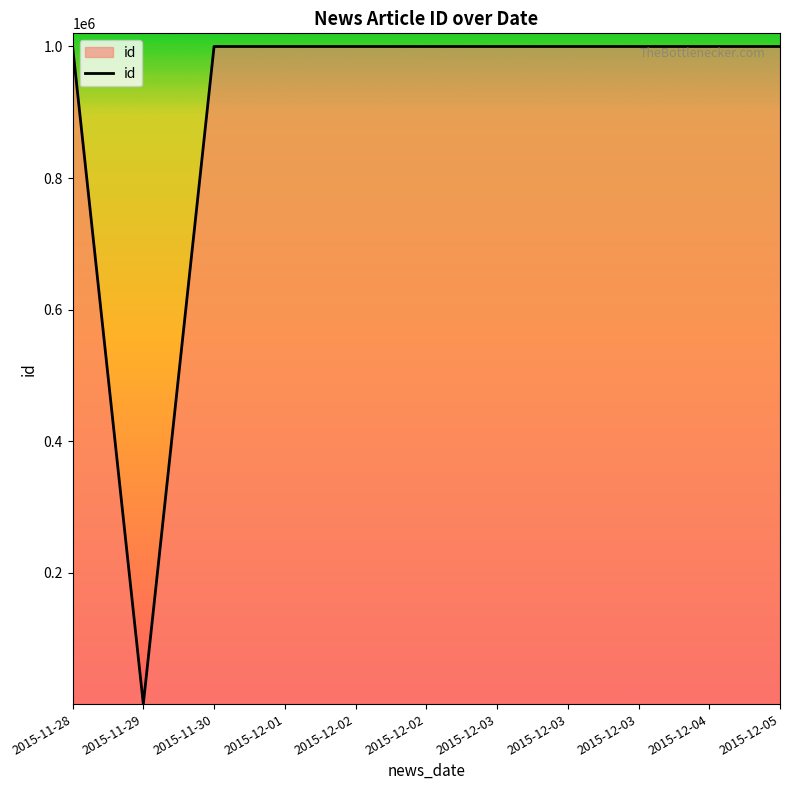

How many lines are shown in the chart?

1